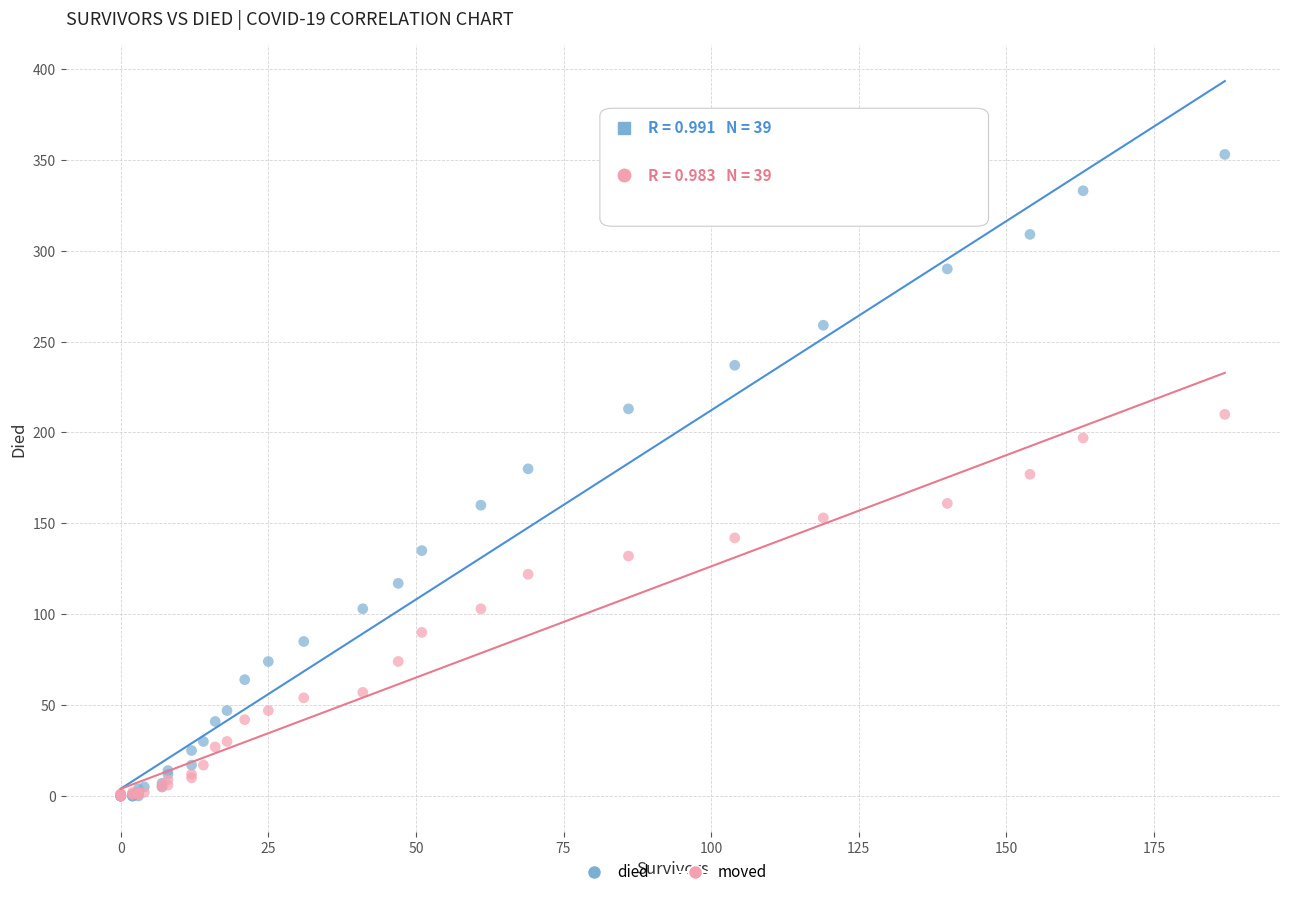

What are all the series names shown in the legend?

died, moved